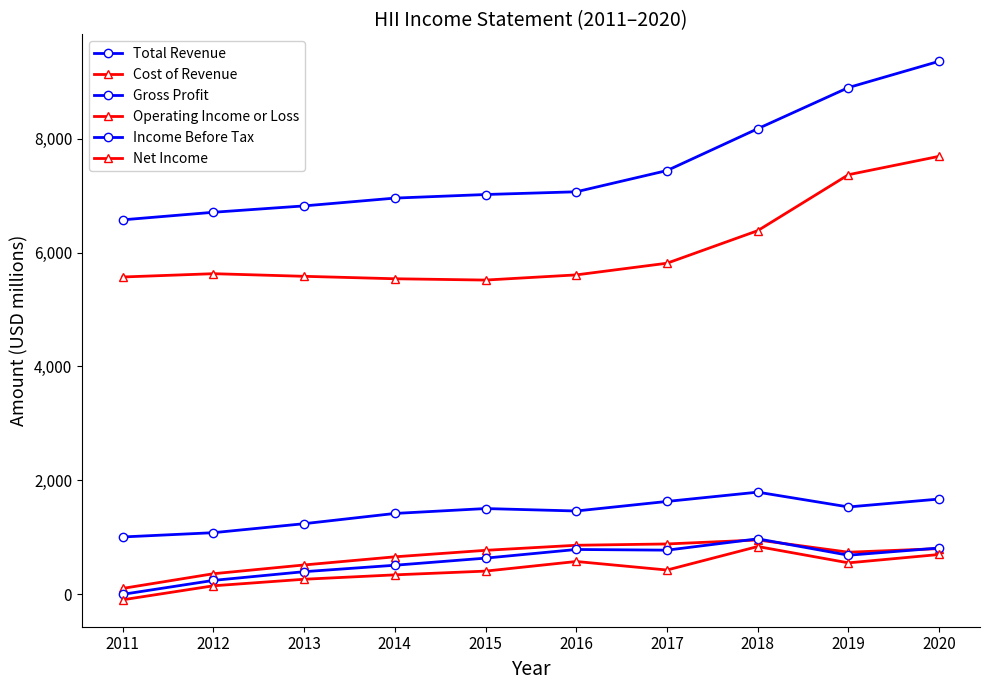

Read the Net Income value at 2018.

836